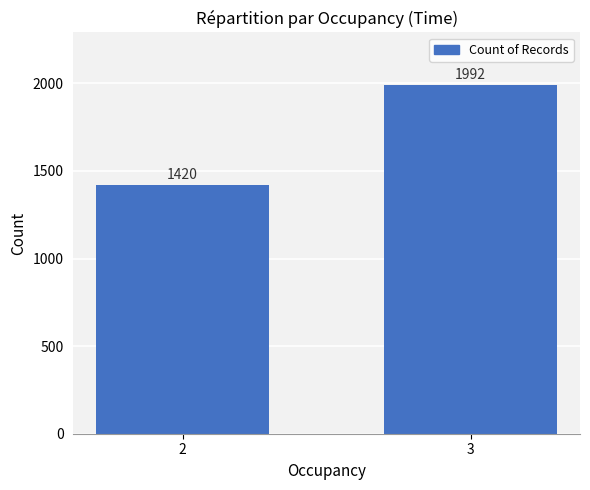

The value at 2 is 2512. True or false?

False